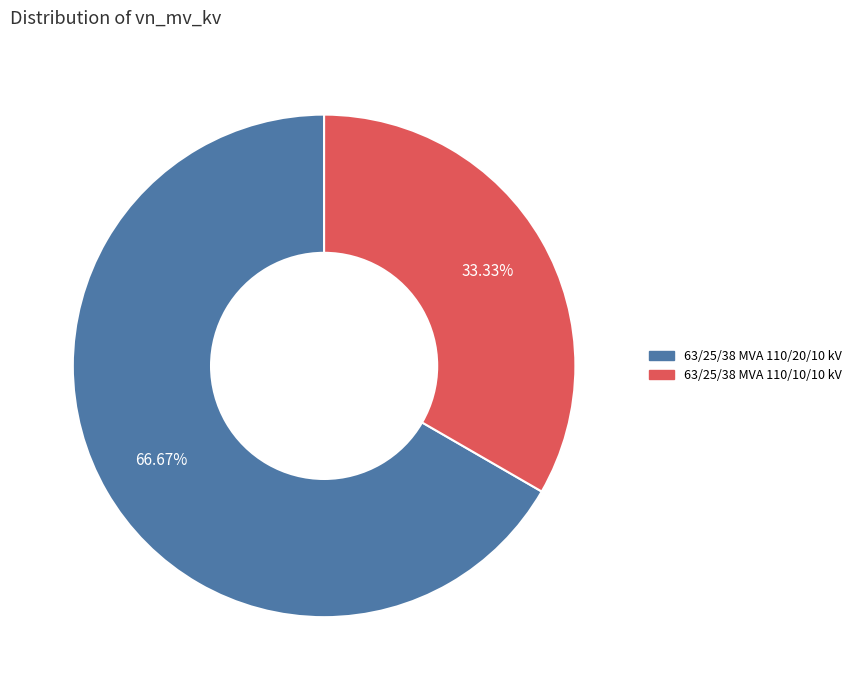

Which has a higher value, 63/25/38 MVA 110/10/10 kV or 63/25/38 MVA 110/20/10 kV?

63/25/38 MVA 110/20/10 kV